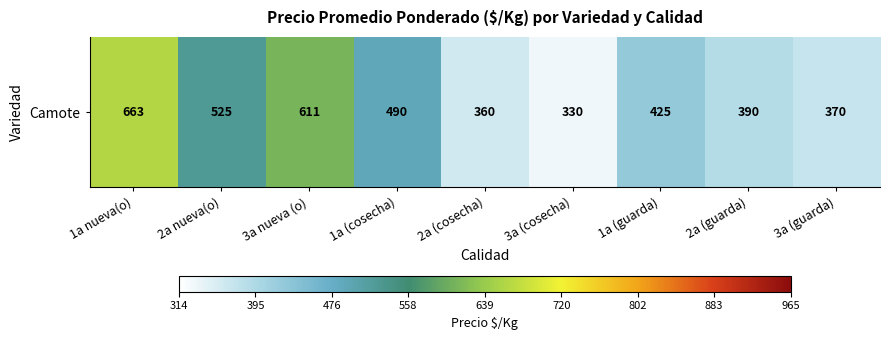

Which label corresponds to the largest value in the chart?

1a nueva(o)